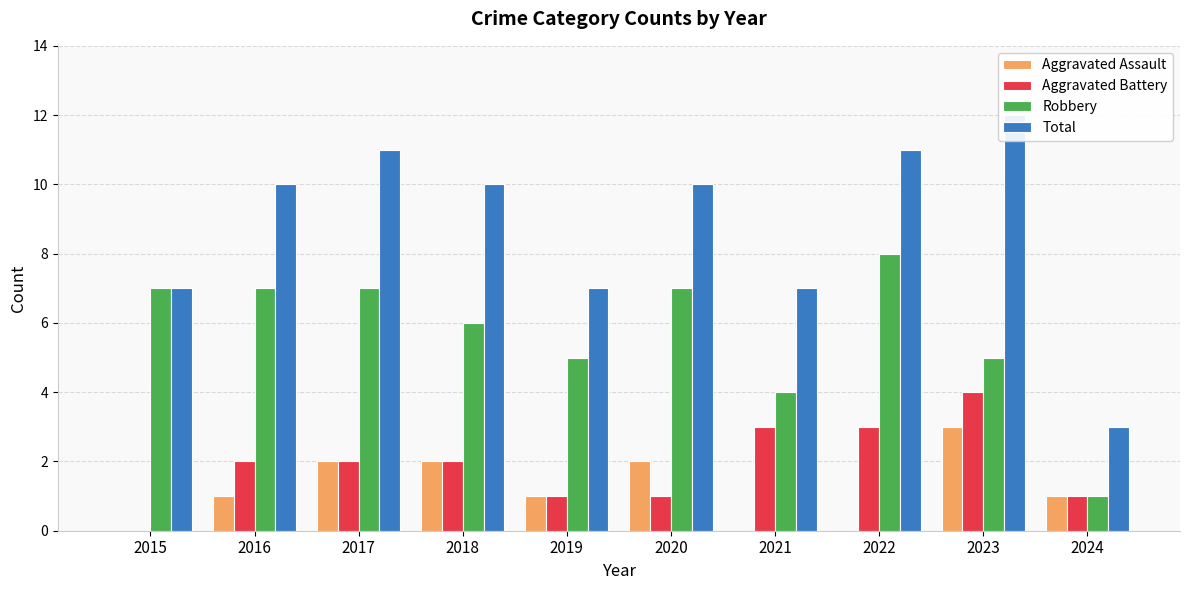

How many groups of bars are there?

10